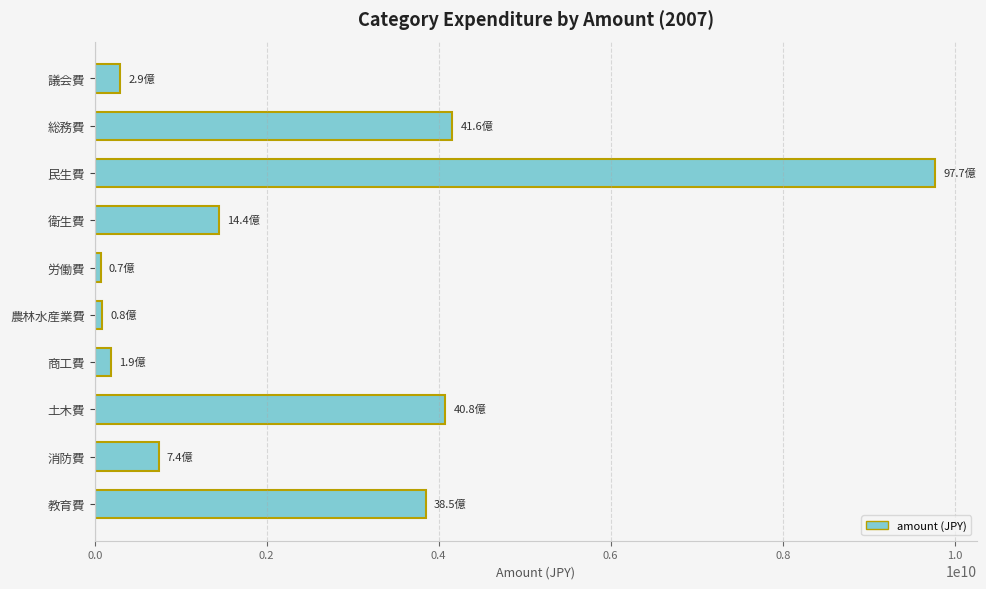

What is the difference between the second highest and minimum values?

4089772000